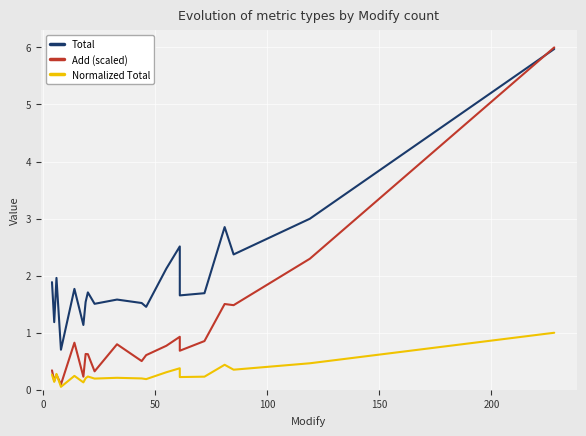

What are all the series names shown in the legend?

Total, Add (scaled), Normalized Total